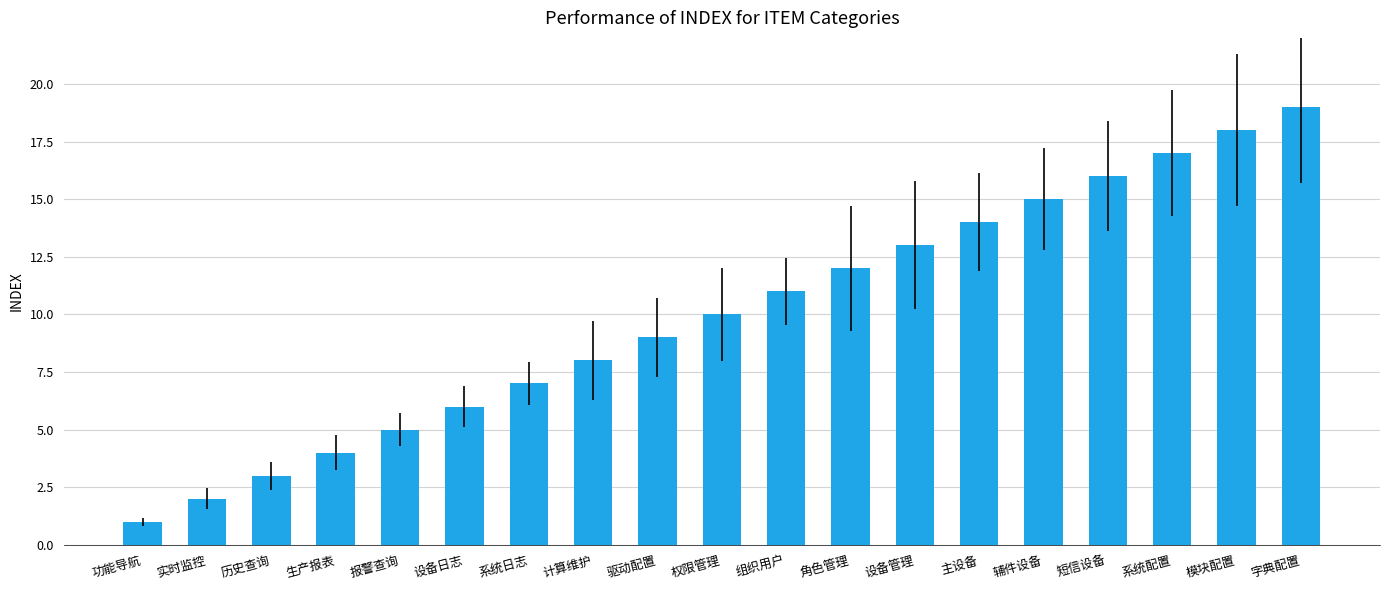

Reading right to left, list all the values displayed in this chart.

19	18	17	16	15	14	13	12	11	10	9	8	7	6	5	4	3	2	1